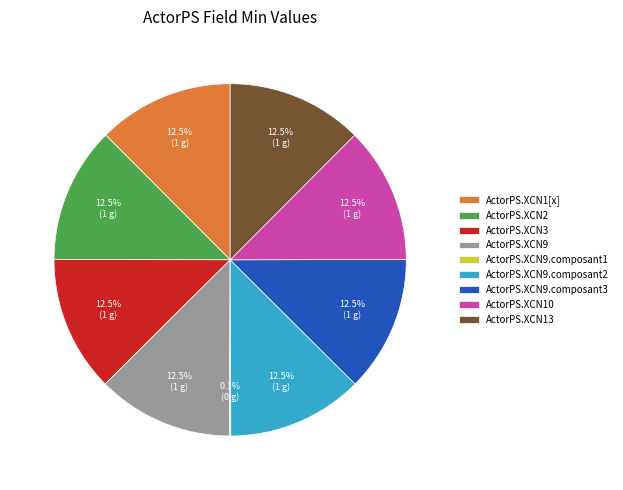

Is there a majority slice in this chart?

No